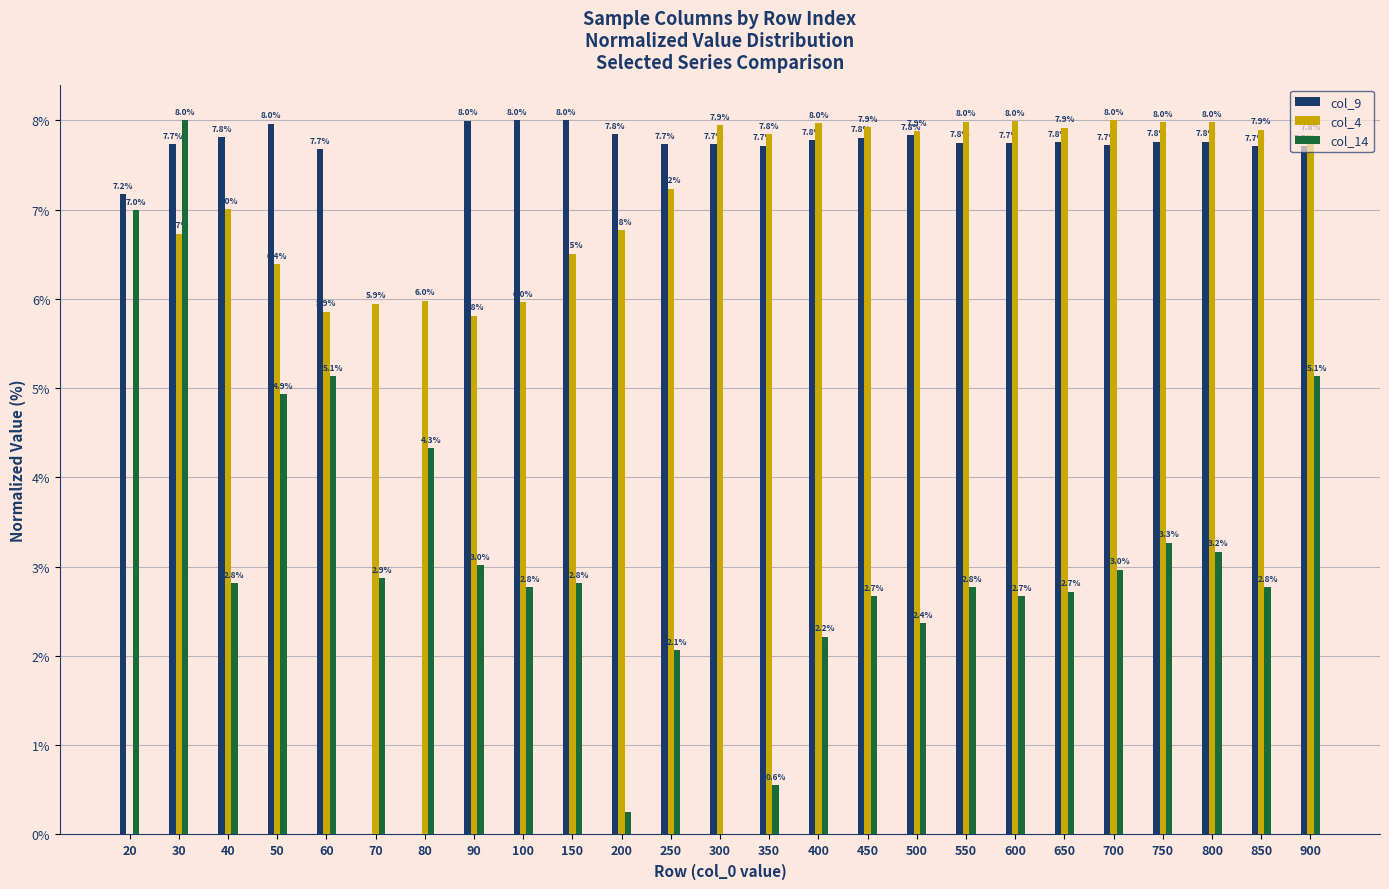

The value of col_4 at 800 is 13.2. True or false?

False